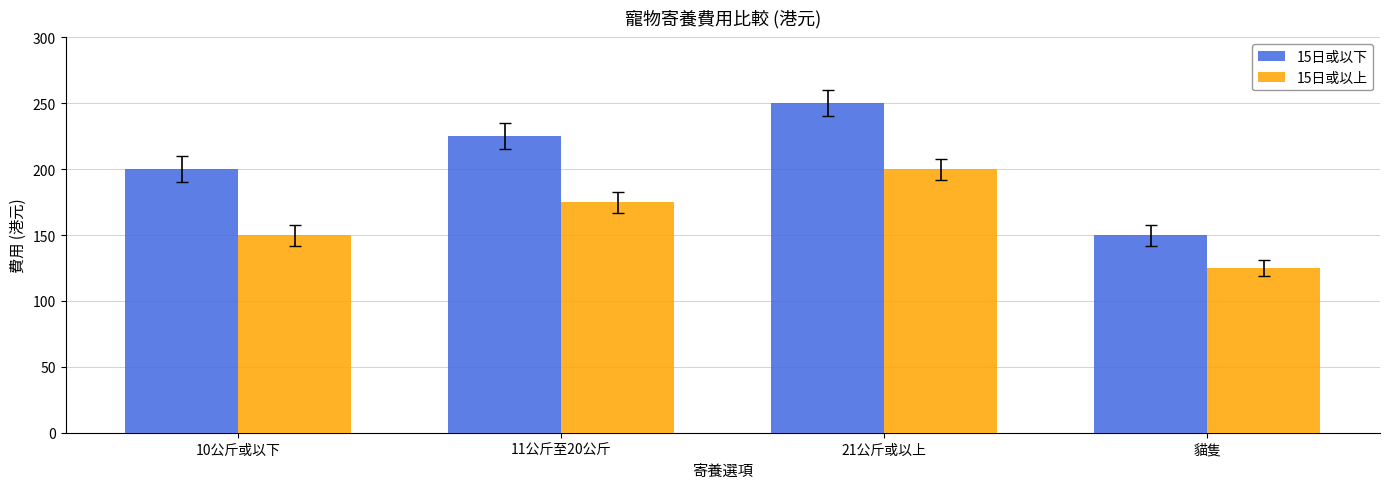

The value of 15日或以上 at 10公斤或以下 is 150. True or false?

True